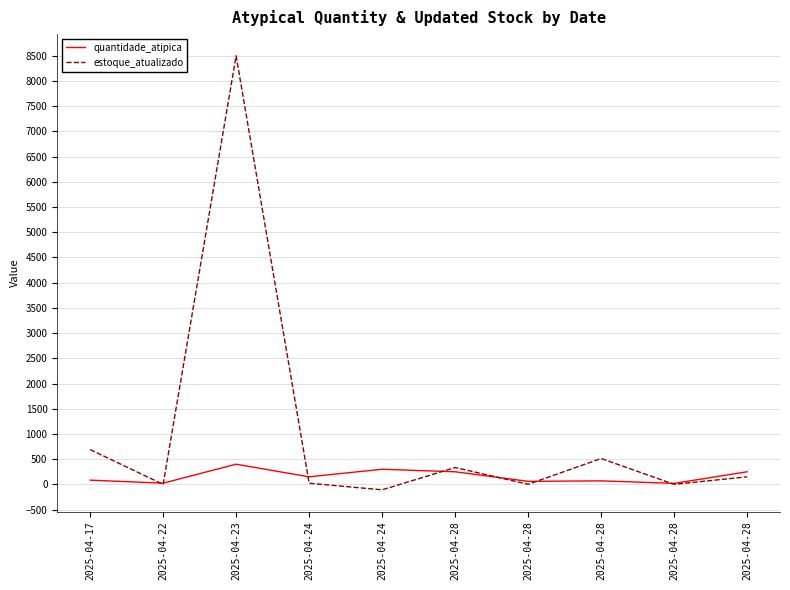

What are all the series names shown in the legend?

quantidade_atipica, estoque_atualizado